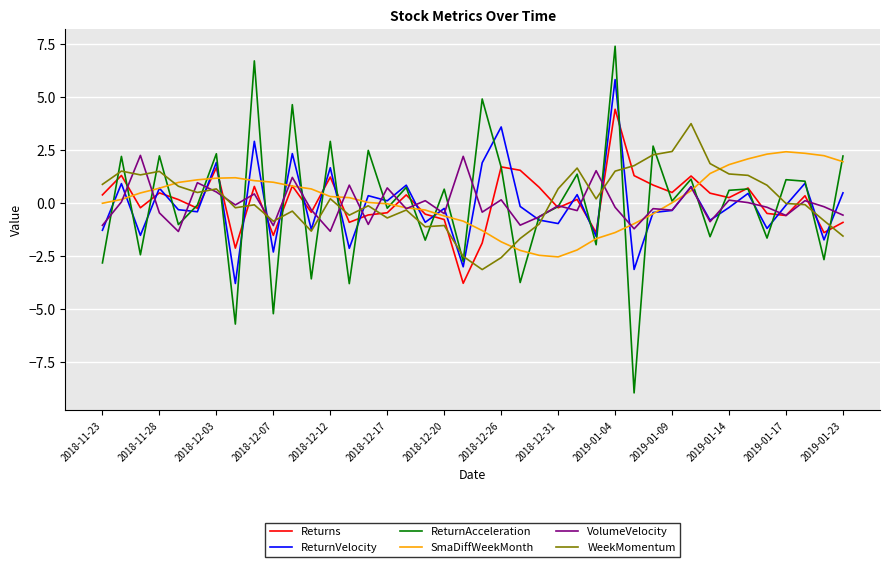

What is the greatest value displayed?

7.4